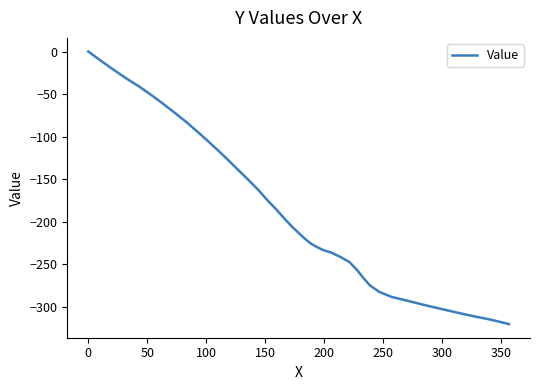

What is the difference between the maximum and minimum values?

320.5